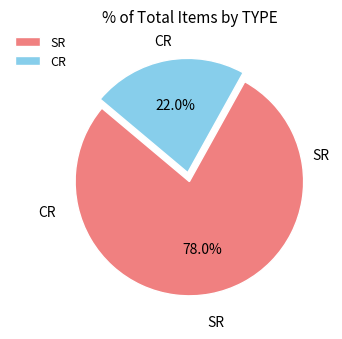

What is the smallest slice in the pie chart?

CR